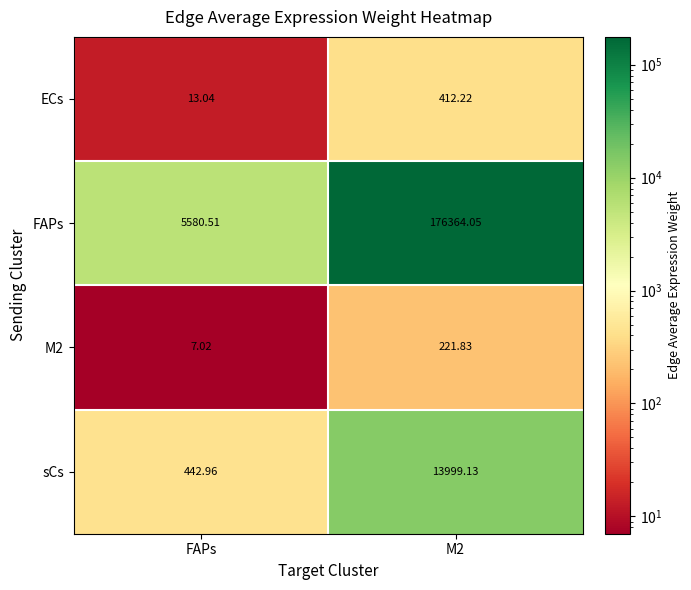

Between FAPs and M2, which series saw the biggest shift?

FAPs